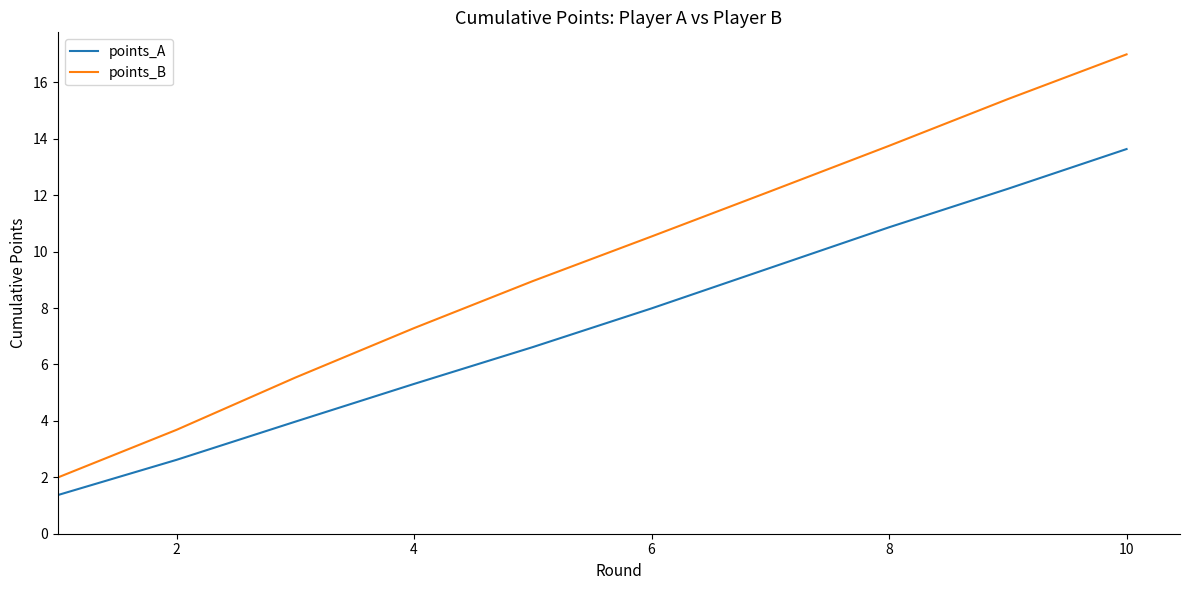

What are all the series names shown in the legend?

points_A, points_B